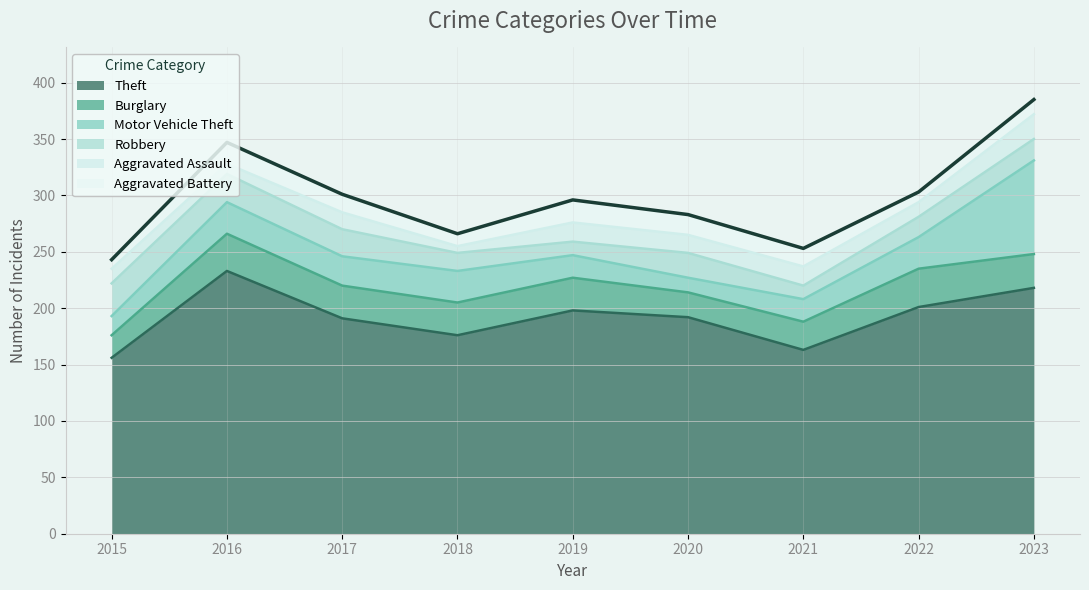

True or false: Aggravated Assault and Motor Vehicle Theft cross at least once.

True